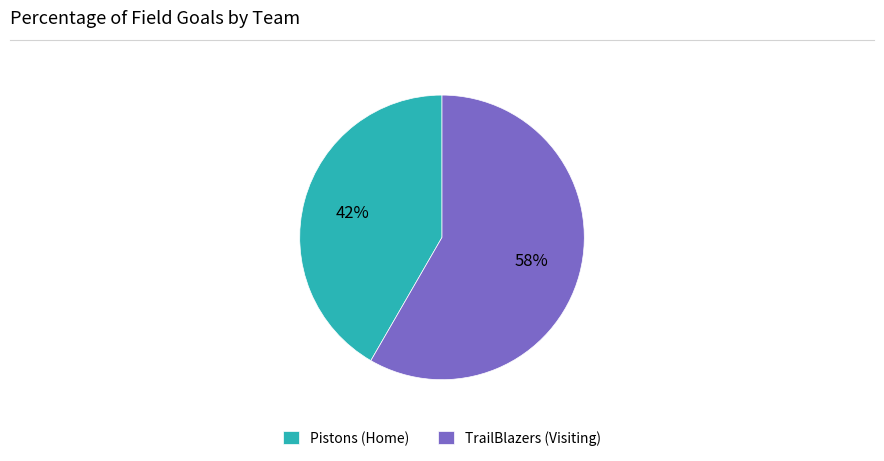

Which category accounts for the majority?

TrailBlazers (Visiting)